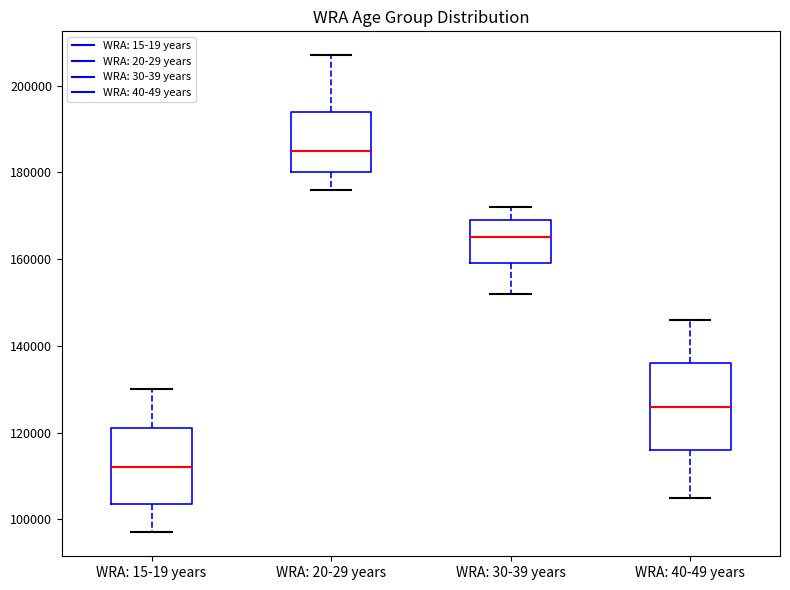

Where does the median line of the box for WRA: 30-39 years sit on the y-axis? The values are not printed on the chart, so give them approximately, as read against the axis.

166000